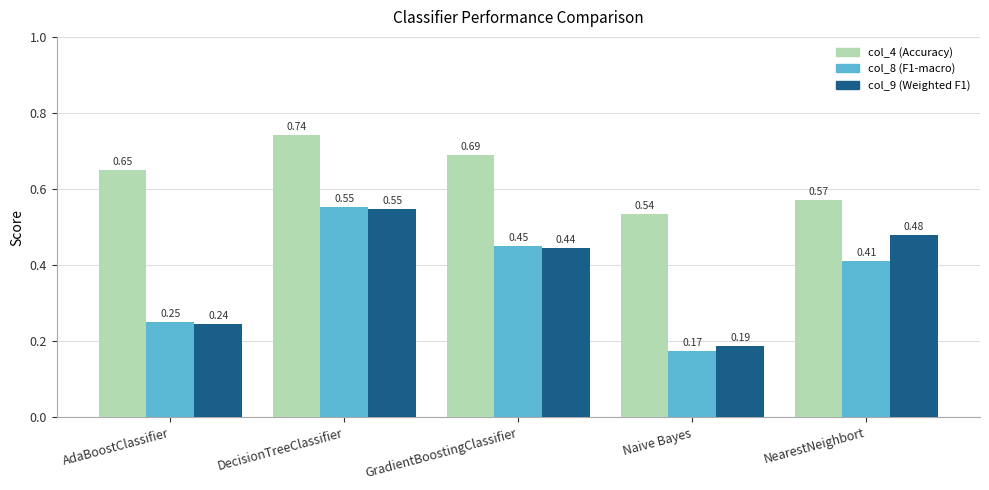

At which category is the sum across all series the highest?

DecisionTreeClassifier